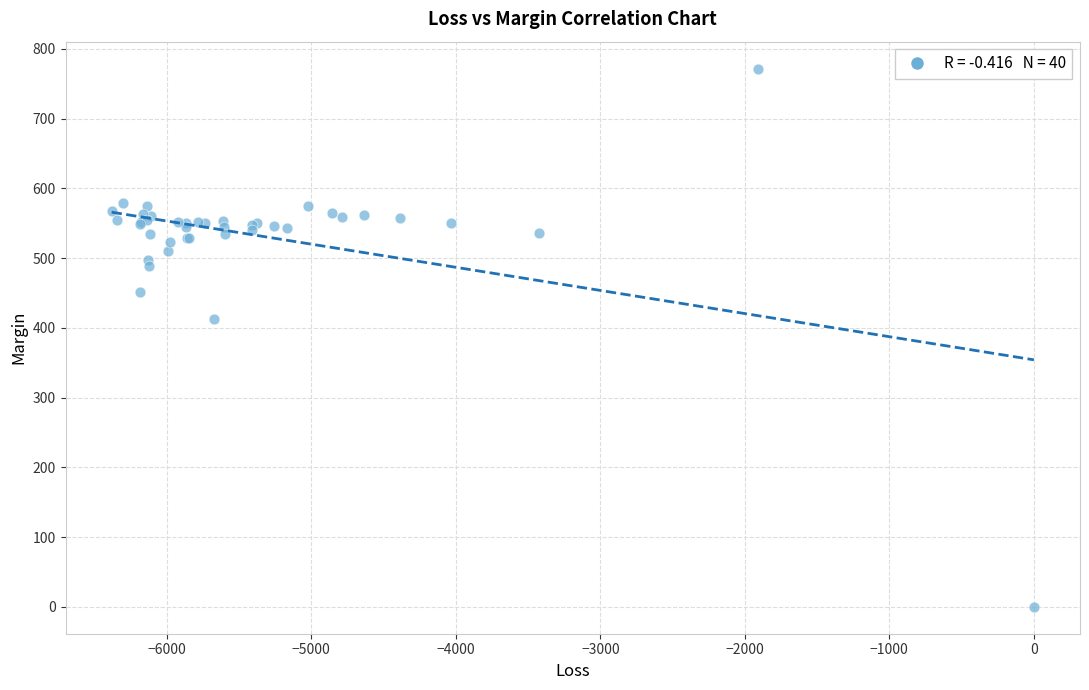

What Y value in the scatter plot is closest to 385?

413.2